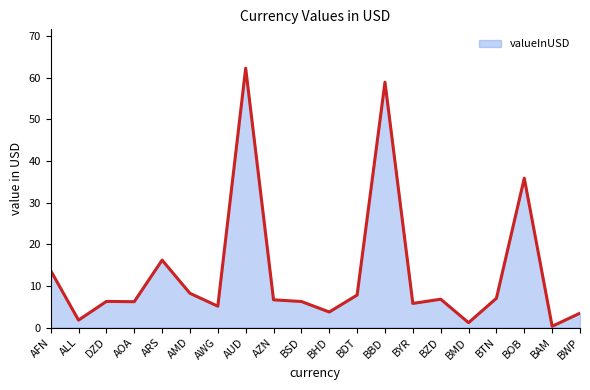

What is the maximum value shown in the chart?

62.3